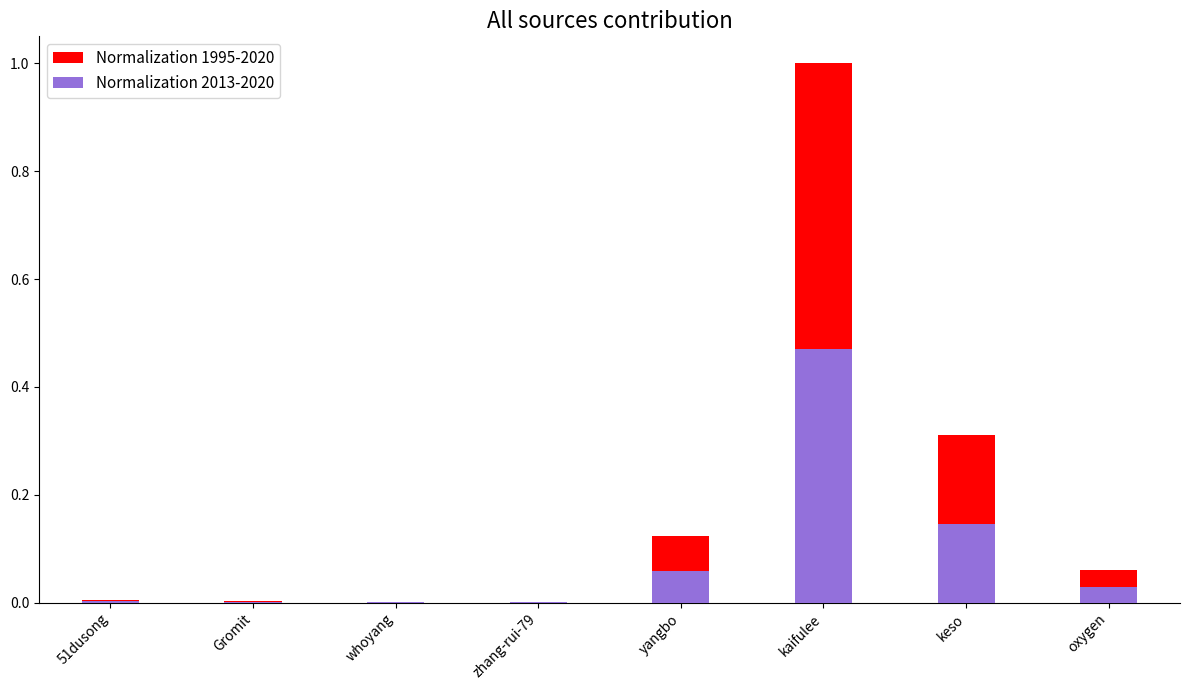

Rank the series at keso from lowest to highest value.

Normalization 2013-2020, Normalization 1995-2020